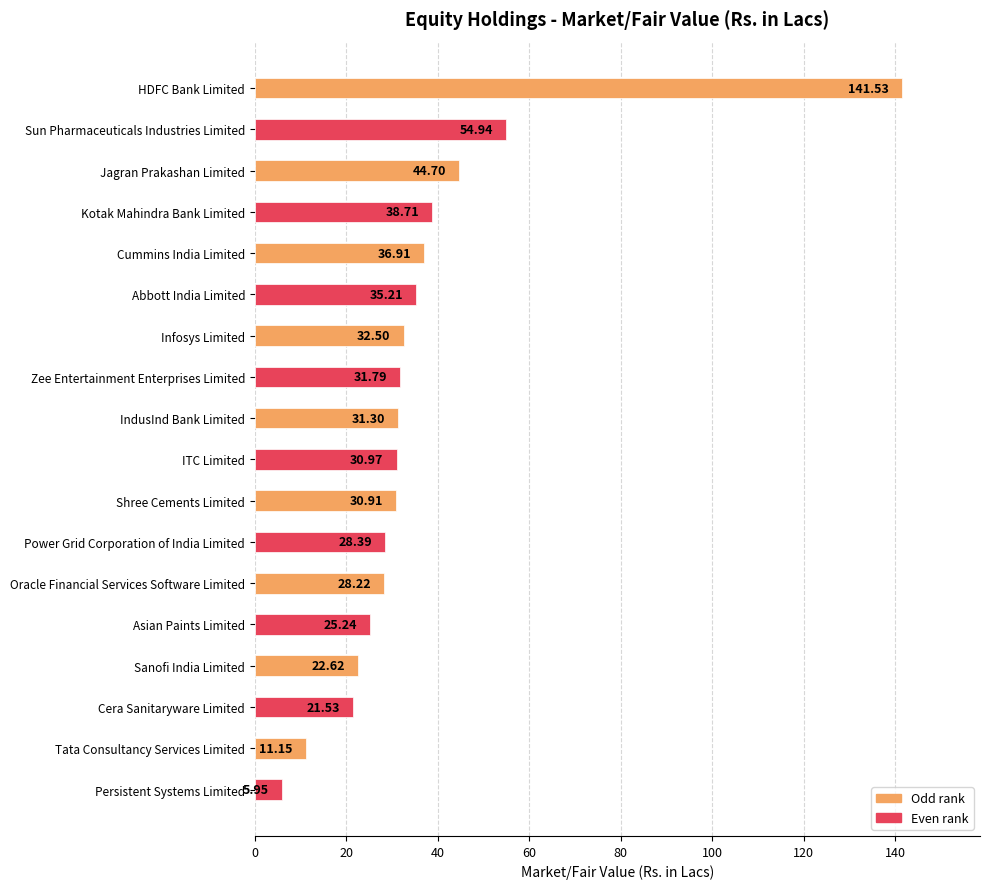

What is the average value?

36.3